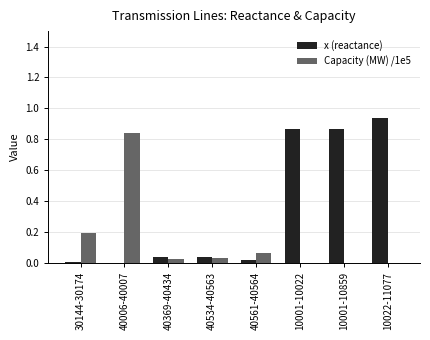

At which category is the sum across all series the highest?

10022-11077